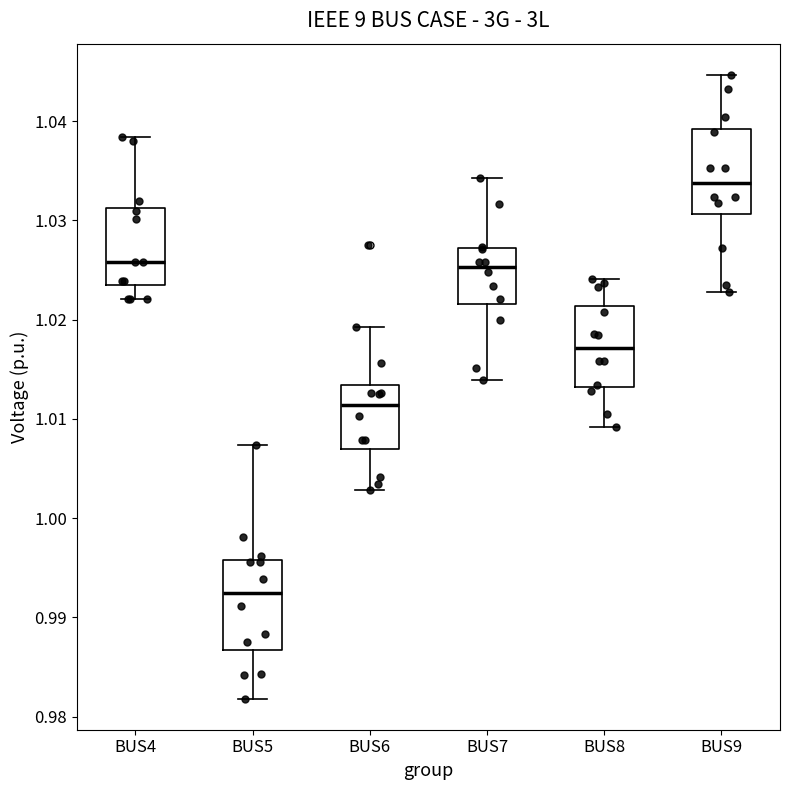

Reading left to right, transcribe this box plot: for each box, give where its median line is, the range the box spans, and where its two whiskers end, as read against the y-axis. The values are not printed on the chart, so give them approximately, as read against the axis.

BUS4: median 1.026, box 1.023 to 1.031, whiskers 1.022 to 1.038
BUS5: median 0.992, box 0.987 to 0.996, whiskers 0.982 to 1.007
BUS6: median 1.011, box 1.007 to 1.013, whiskers 1.003 to 1.019
BUS7: median 1.025, box 1.022 to 1.027, whiskers 1.014 to 1.034
BUS8: median 1.017, box 1.013 to 1.021, whiskers 1.009 to 1.024
BUS9: median 1.034, box 1.031 to 1.039, whiskers 1.023 to 1.045